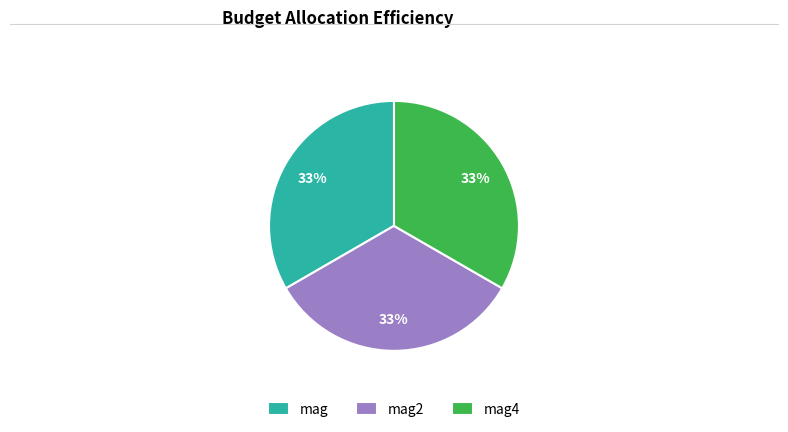

Is the sum of mag2 and mag greater than half?

Yes